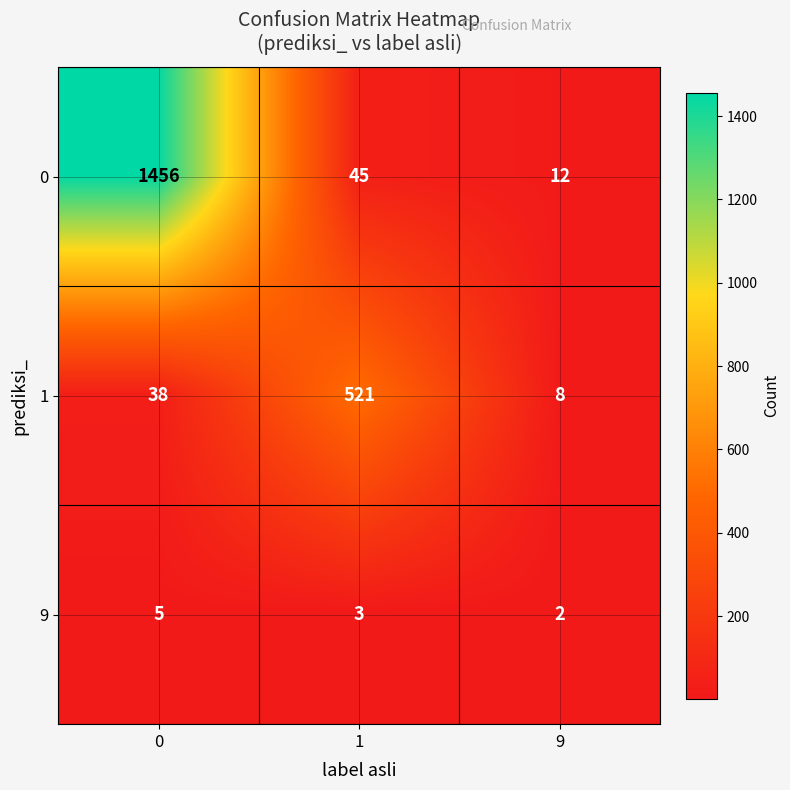

What is the average value of the 0 series?

504